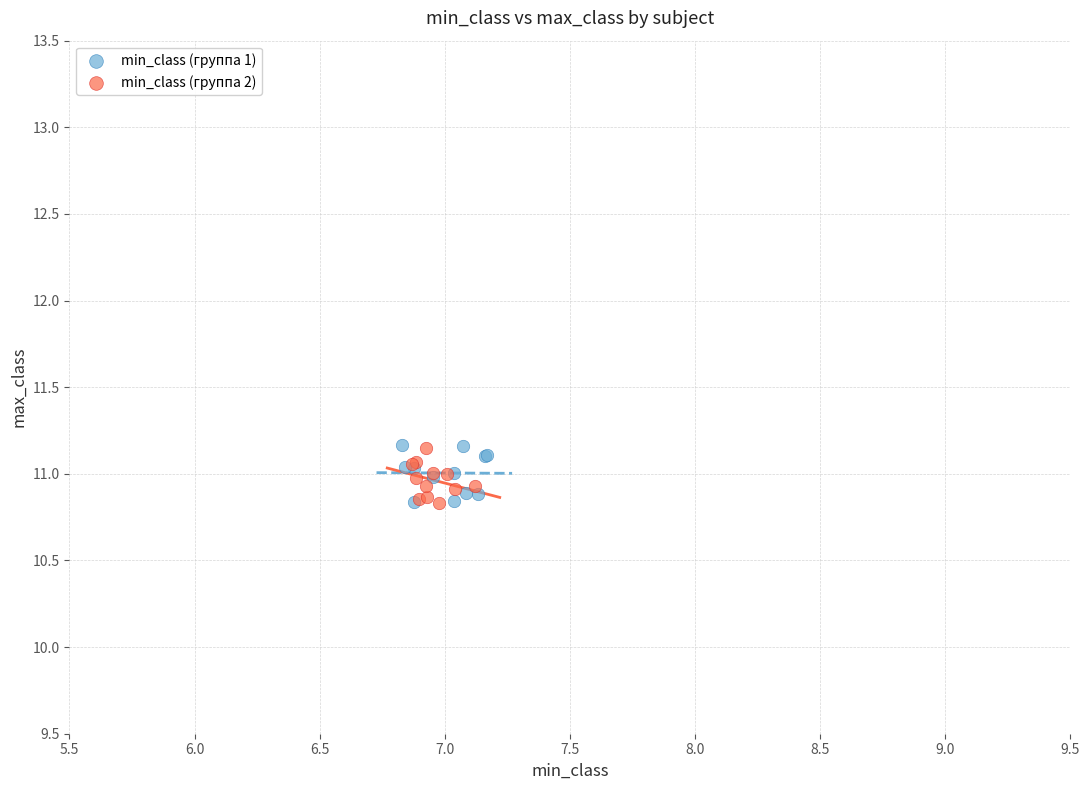

What are all the series names shown in the legend?

min_class (группа 1), min_class (группа 2)